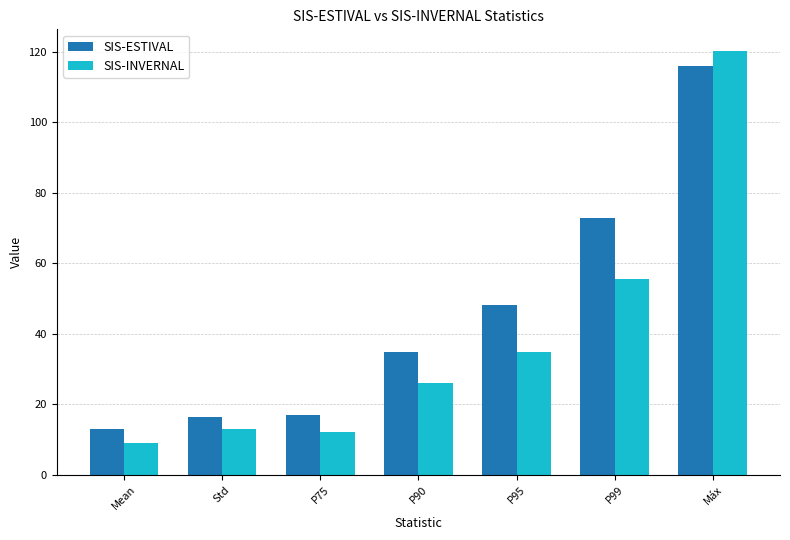

What is the minimum value shown in the chart?

9.1